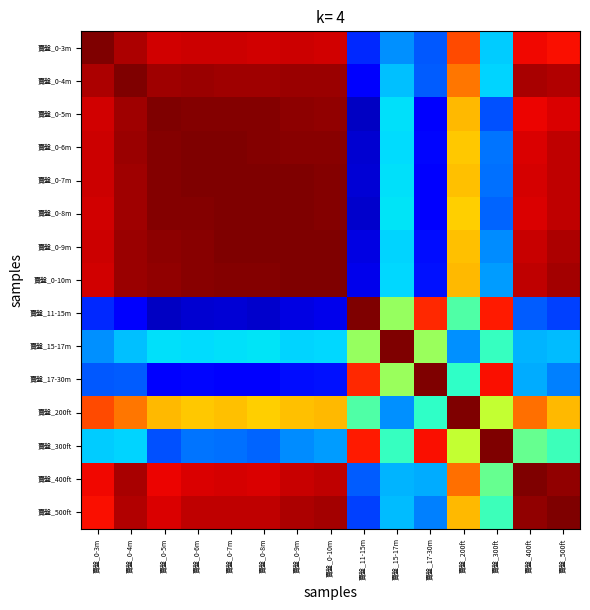

What is the minimum value shown in the chart?

-0.9